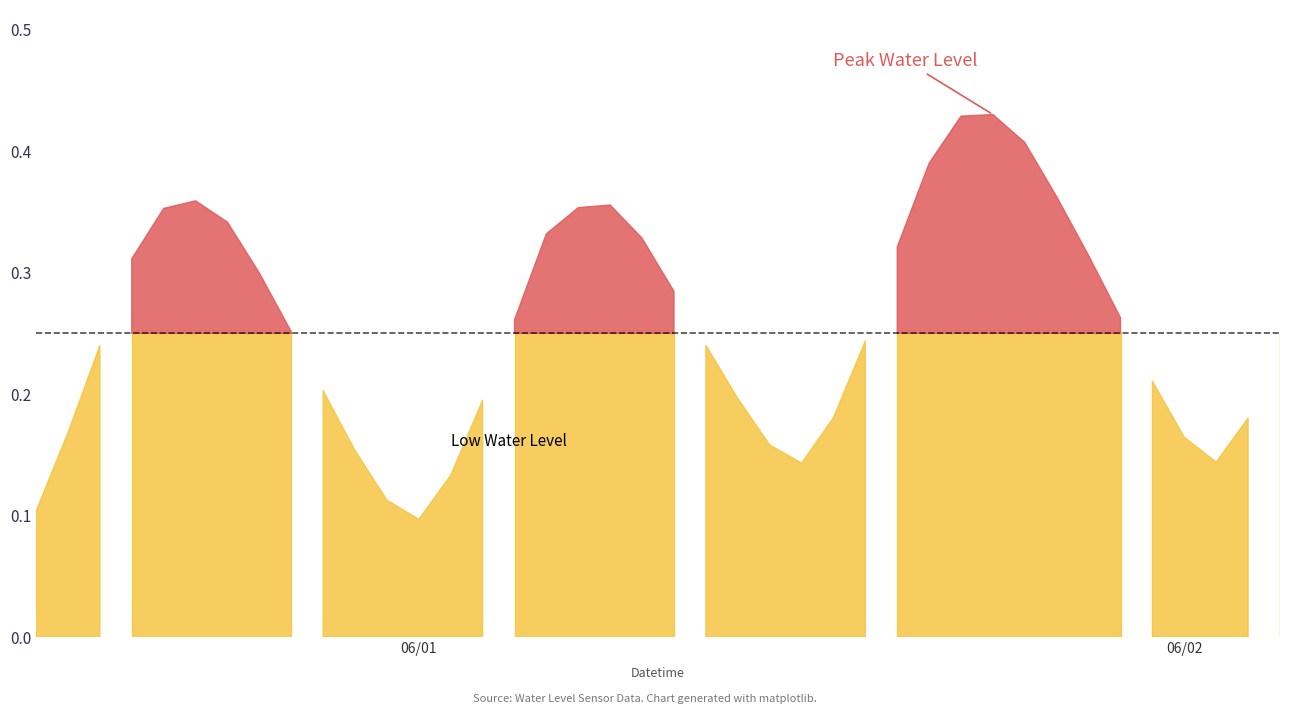

True or false: the data shows 0.1 at 2024-05-31 16:00:00.

False